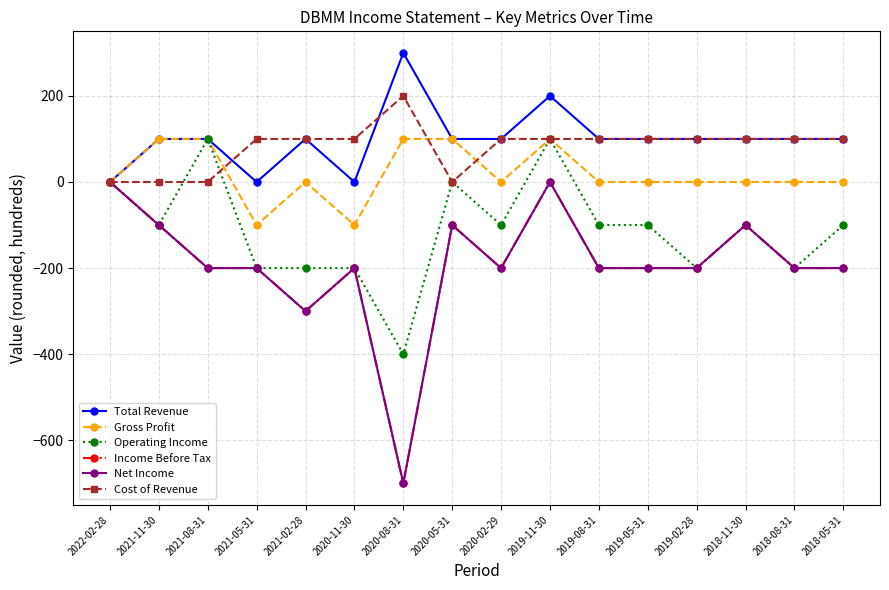

How many times do Cost of Revenue and Operating Income cross each other?

2